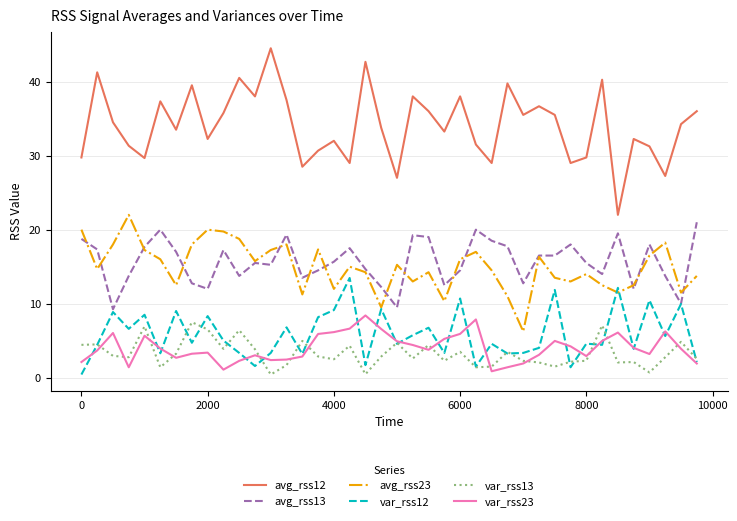

What is the maximum value for avg_rss12?

44.5